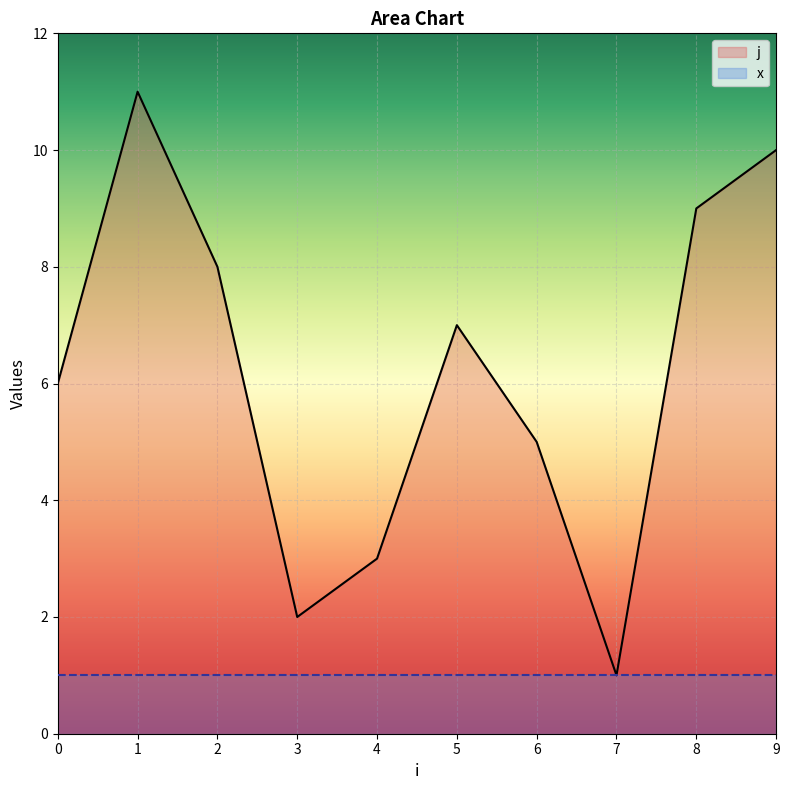

Between 7 and 5, which is larger?

5